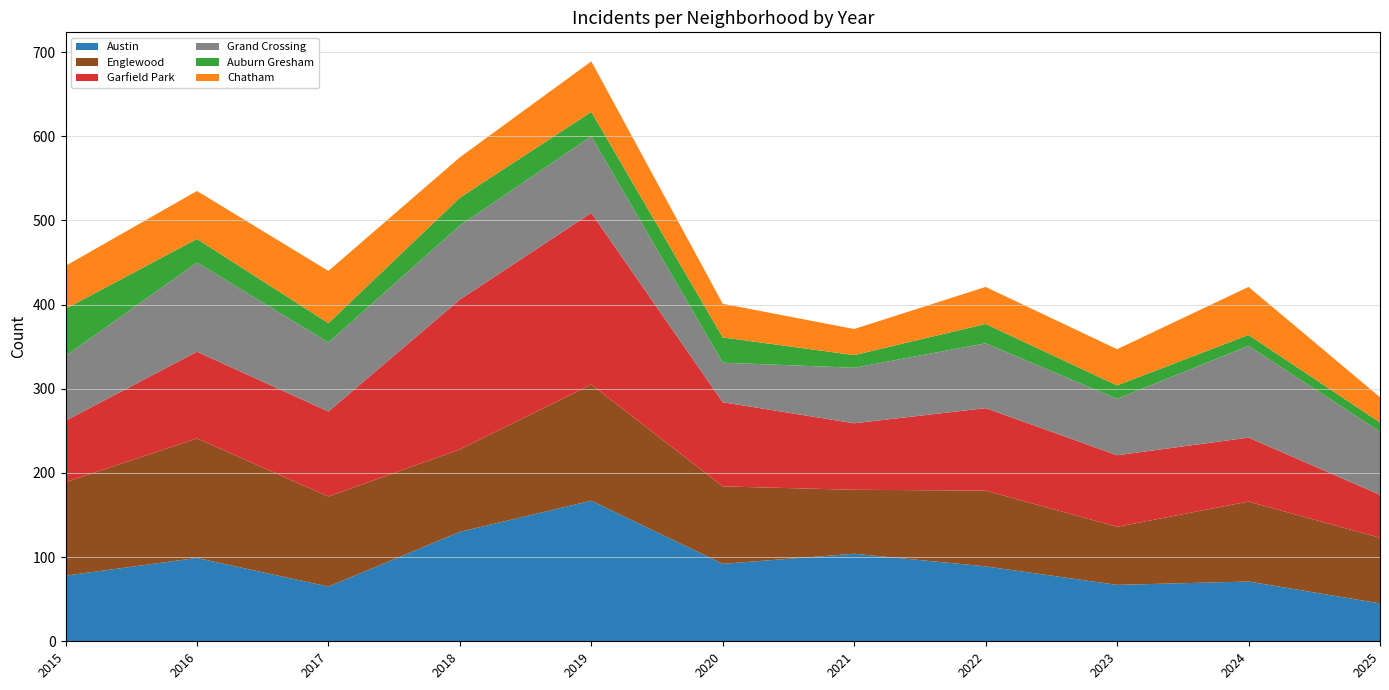

Reading left to right, what are all the values shown in this chart?

Austin: 78	99	65	130	167	92	104	89	67	71	45
Englewood: 111	142	107	98	138	92	76	90	69	95	78
Garfield Park: 73	103	101	178	204	100	79	98	85	76	51
Grand Crossing: 77	106	82	88	91	47	66	77	67	109	75
Auburn Gresham: 56	28	23	33	29	30	15	23	16	13	11
Chatham: 51	57	62	48	60	40	31	44	43	57	30